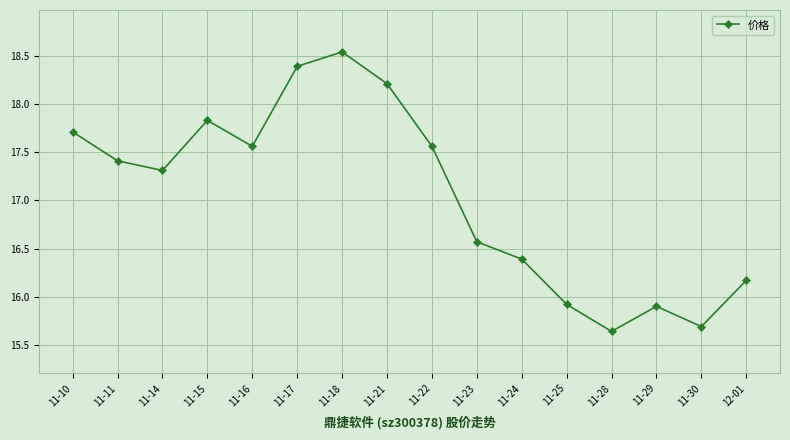

Is it true that the value at 11-28 is 10.8?

False